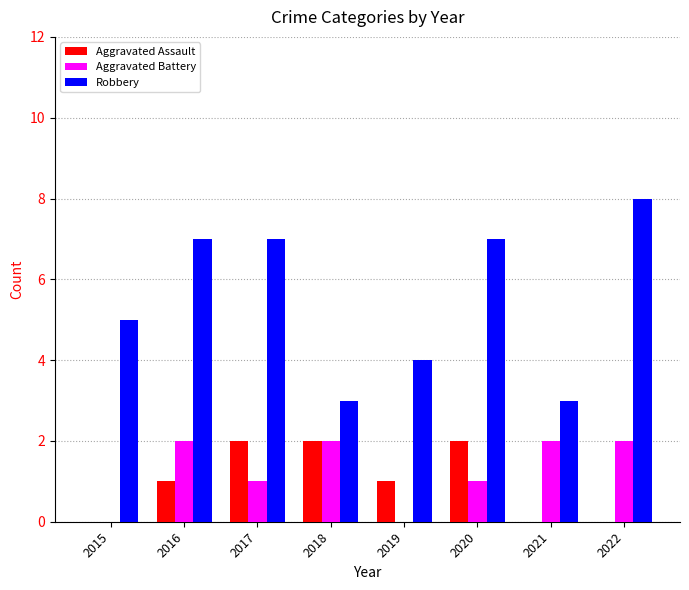

What is the total value across all series at 2016?

10